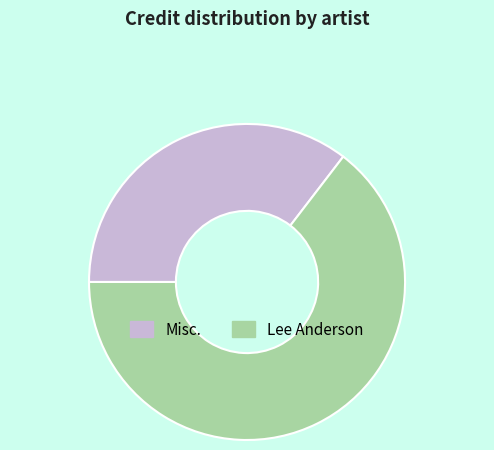

True or false: Misc. accounts for 35% of the total.

True